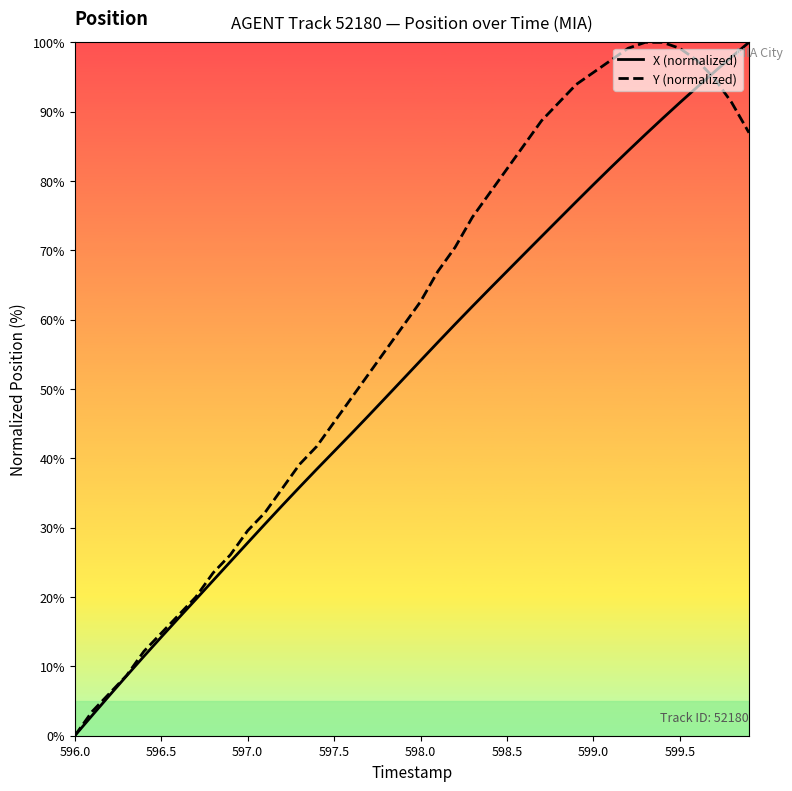

What is the difference between the maximum and second lowest values in the Y (normalized) series?

96.5